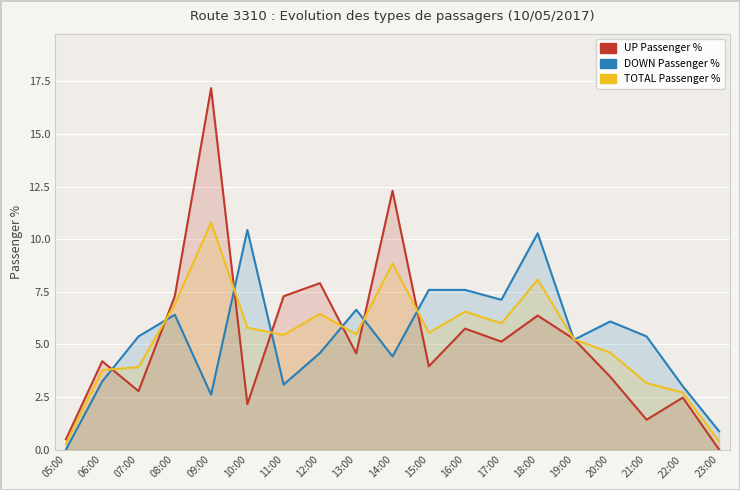

How many distinct data groups are displayed?

3